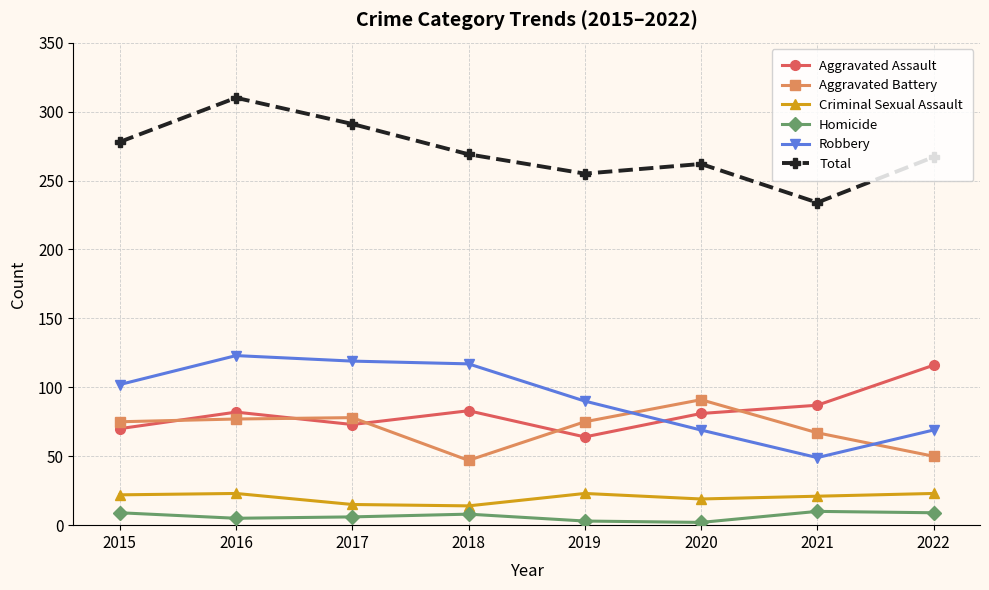

True or false: Criminal Sexual Assault and Robbery intersect in this chart.

False